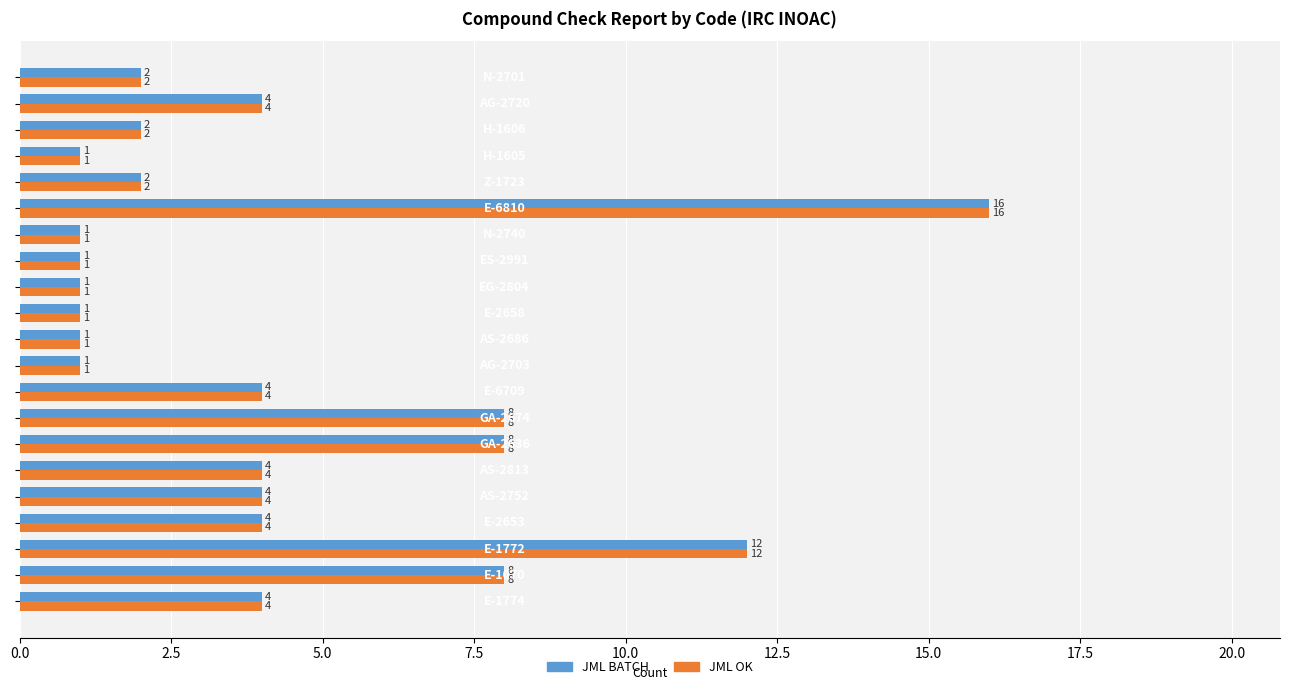

What is the difference between the second highest and minimum values in the JML BATCH series?

11